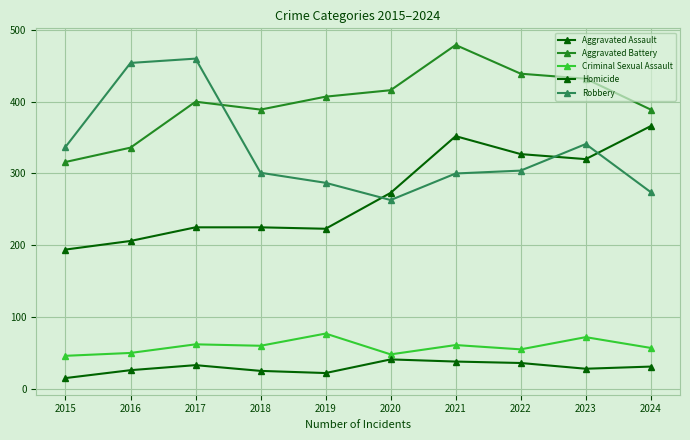

At which label does Aggravated Assault first exceed 273?

2021